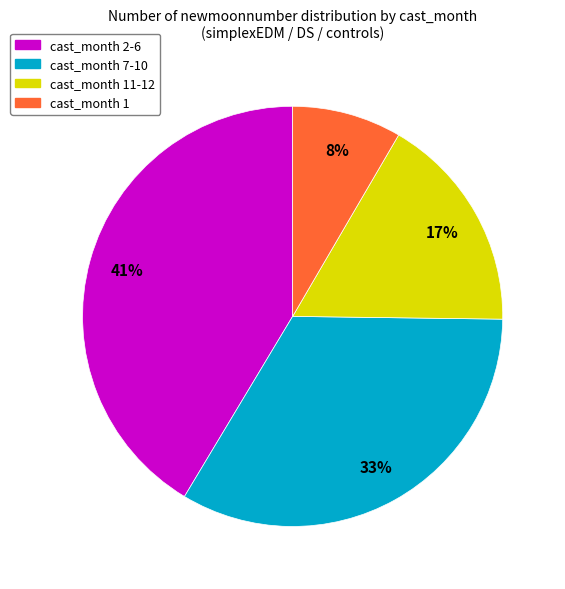

How many slices are in this pie chart?

4